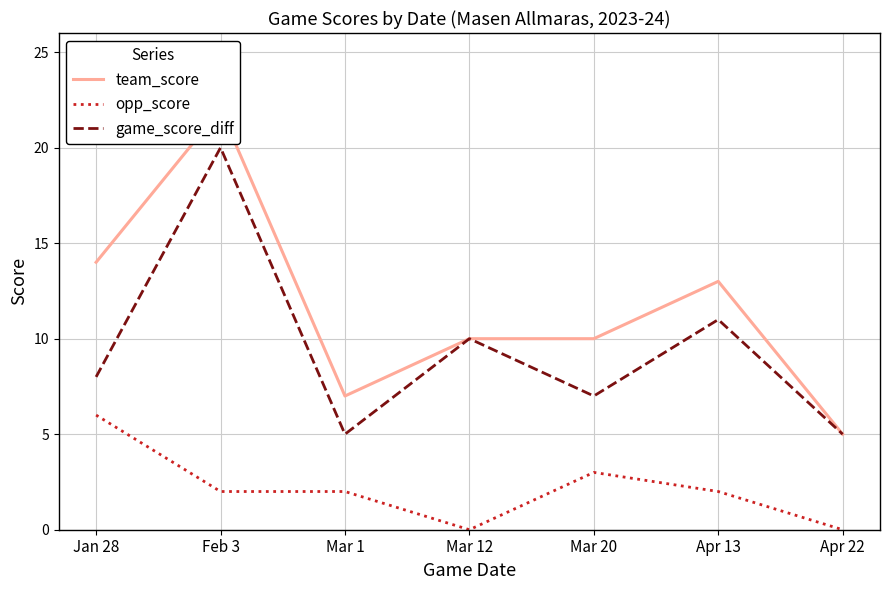

The team_score series shows 17 at Mar 12. True or false?

False